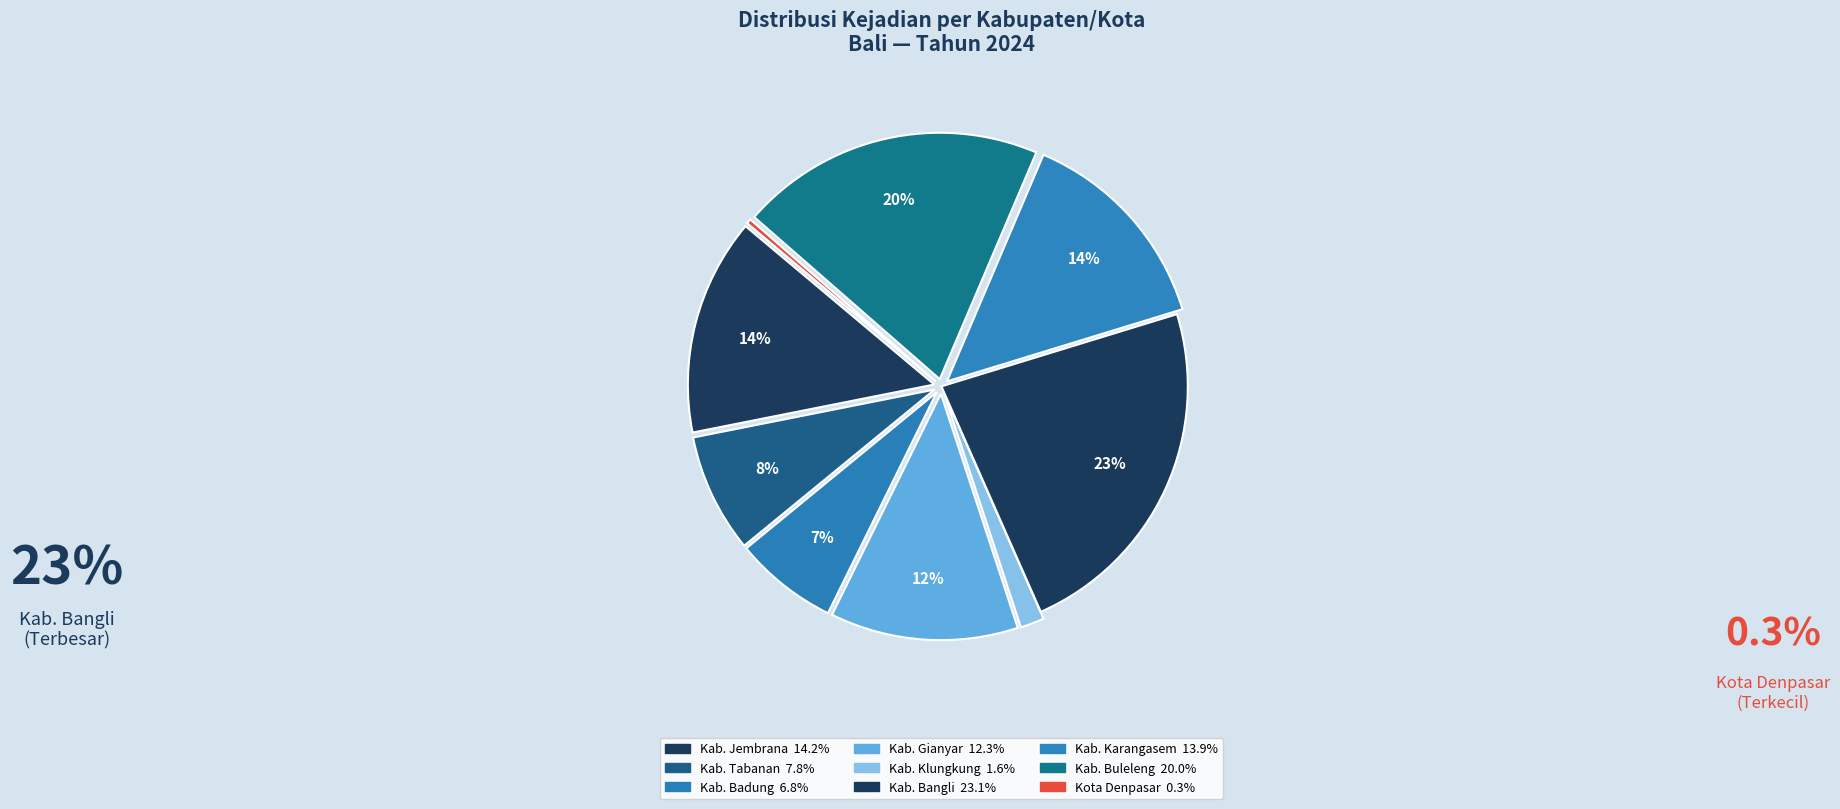

To the nearest percent, what is the difference between the largest and smallest slice percentages?

23%